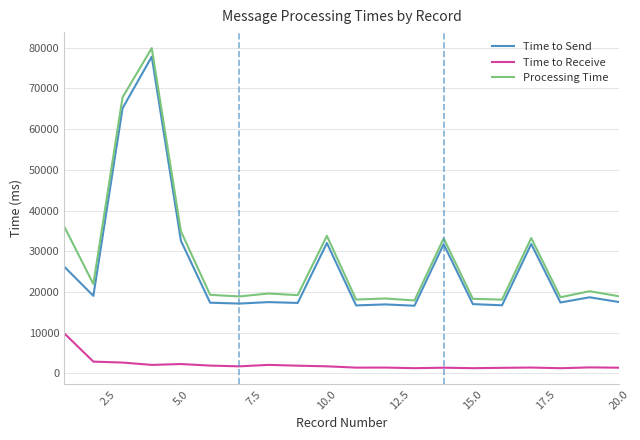

True or false: Time to Send has more than 2 interior local peaks.

True